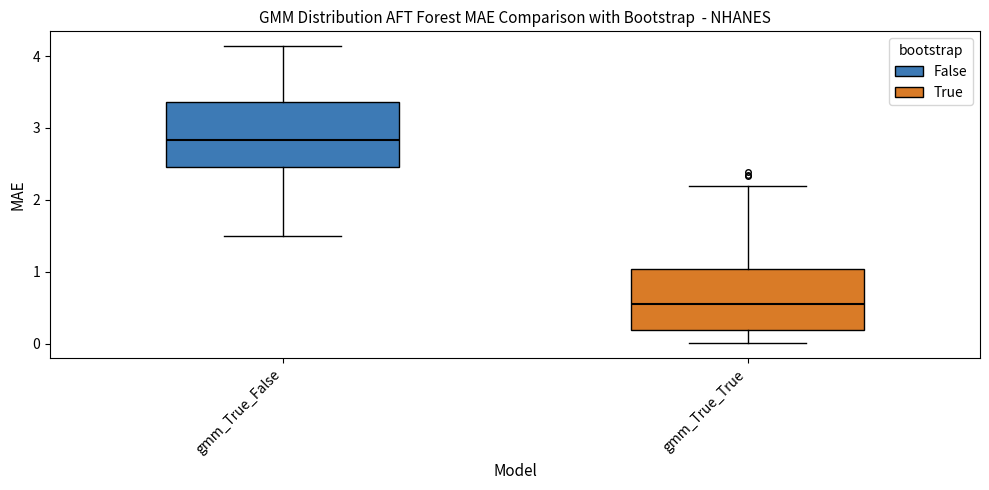

Where does the lower whisker of the box for gmm_True_False end on the y-axis? The values are not printed on the chart, so give them approximately, as read against the axis.

1.5